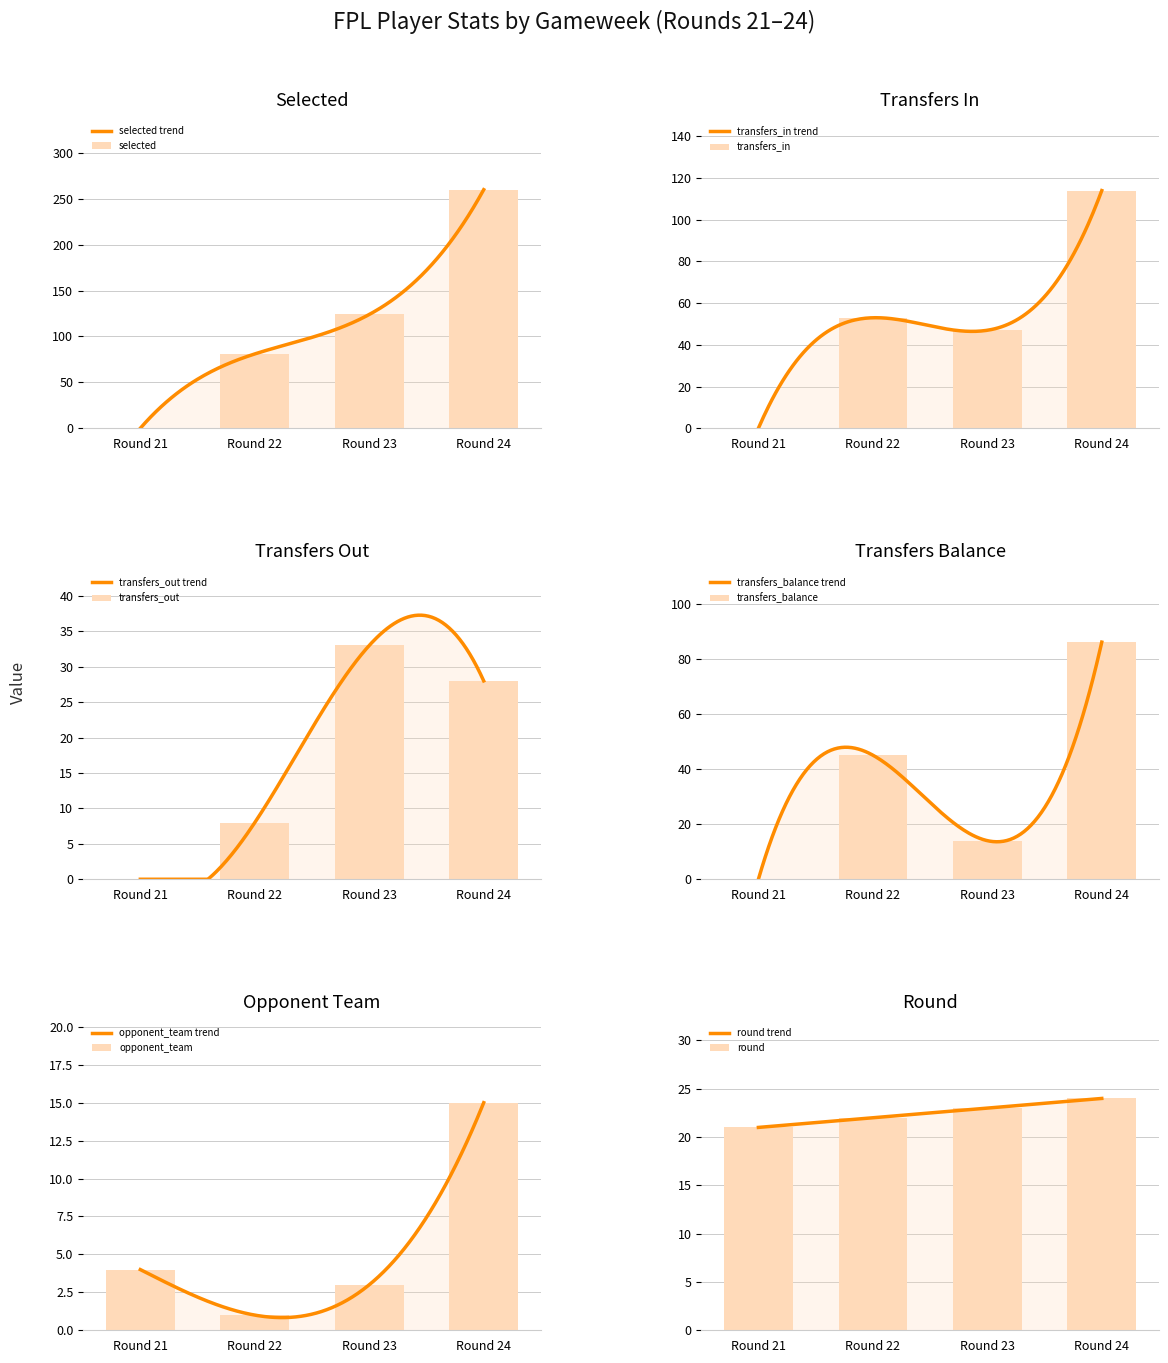

Does the chart contain stacked bars?

No